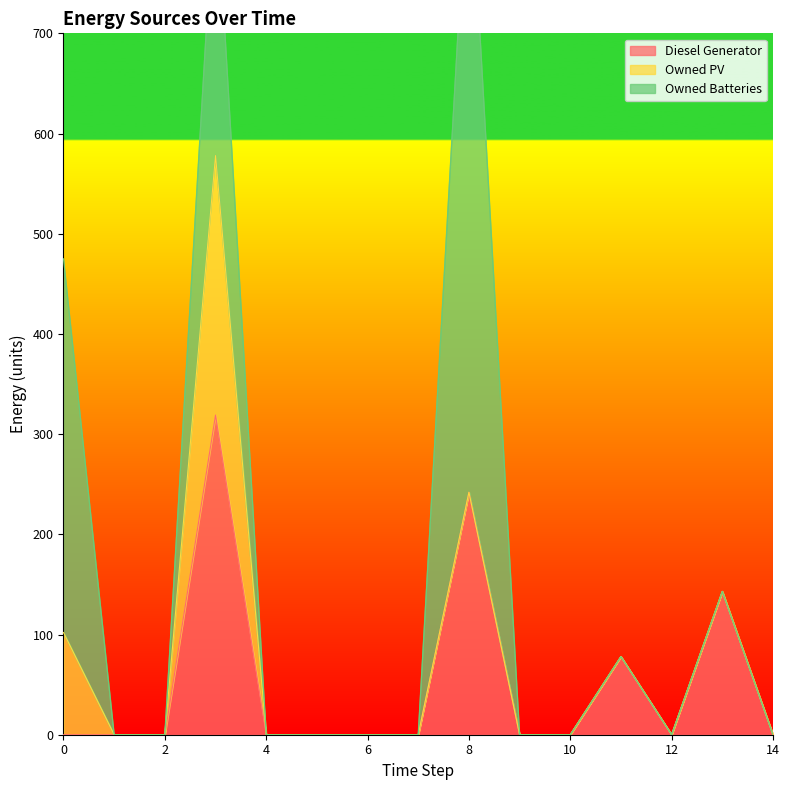

Reading left to right, extract all data points from this chart.

Diesel Generator: 0=0	1=0	2=0	3=319	4=0	5=0	6=0	7=0	8=242	9=0	10=0	11=78	12=0	13=143	14=0
Owned PV: 0=102	1=0	2=0	3=259	4=0	5=0	6=0	7=0	8=0	9=0	10=0	11=0	12=0	13=0	14=0
Owned Batteries: 0=373	1=0	2=0	3=282	4=0	5=0	6=0	7=0	8=652	9=0	10=0	11=0	12=0	13=0	14=0